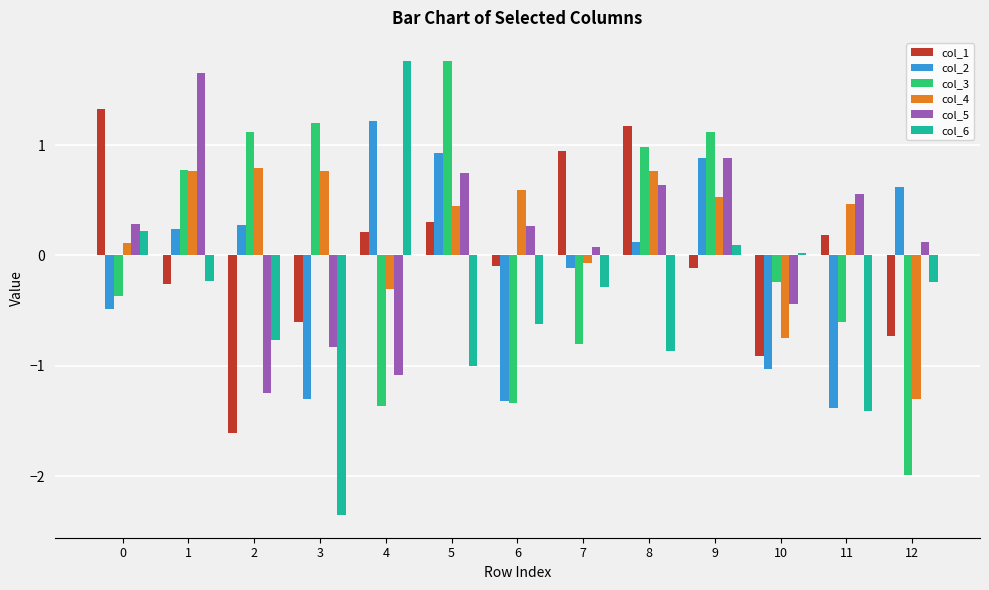

What are all the series names shown in the legend?

col_1, col_2, col_3, col_4, col_5, col_6